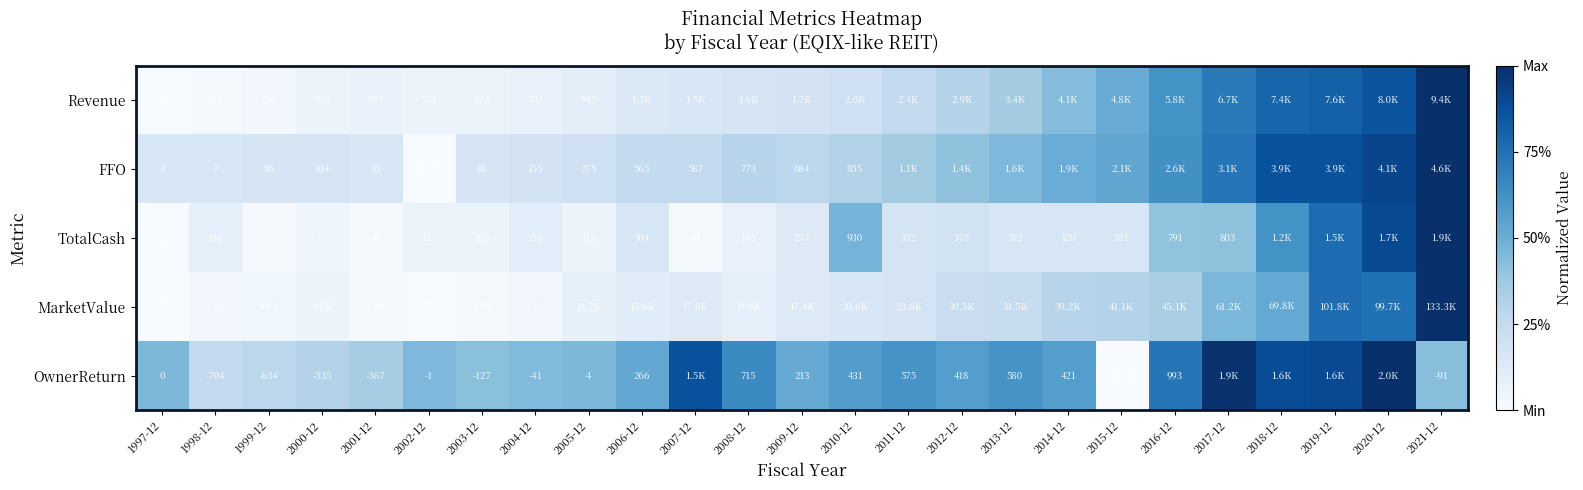

Is the value of OwnerReturn at 2009-12 greater than the value of TotalCash at 2006-12?

No